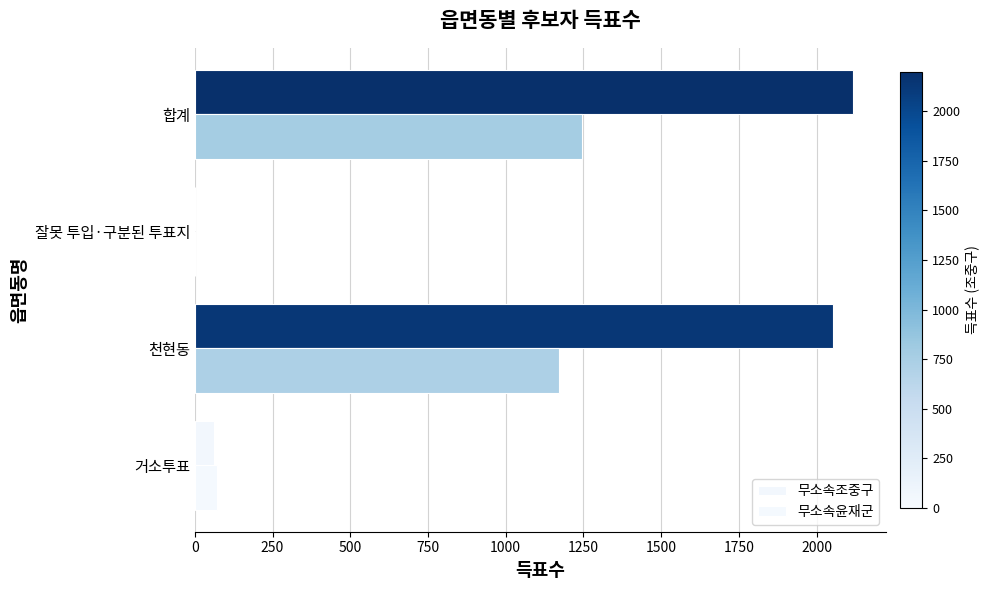

Count the number of data series in this chart.

2